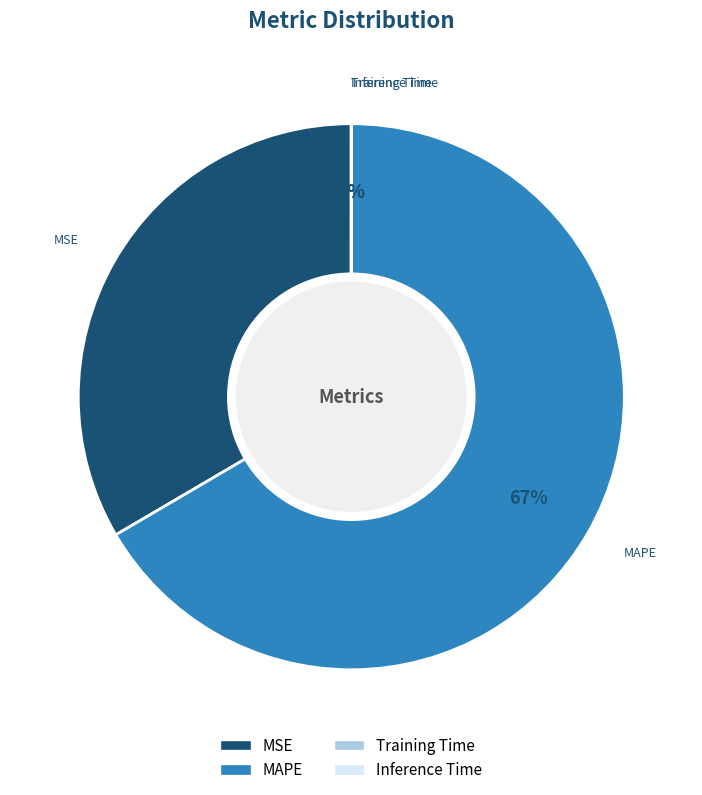

What is the majority slice?

MAPE